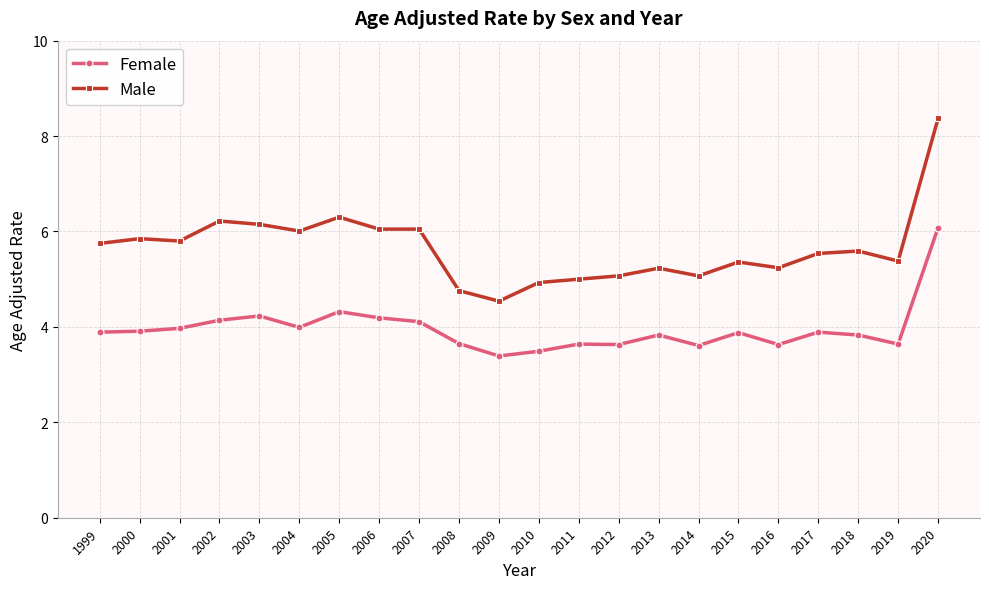

Is it true that Male equals 8.1 at 2001?

False